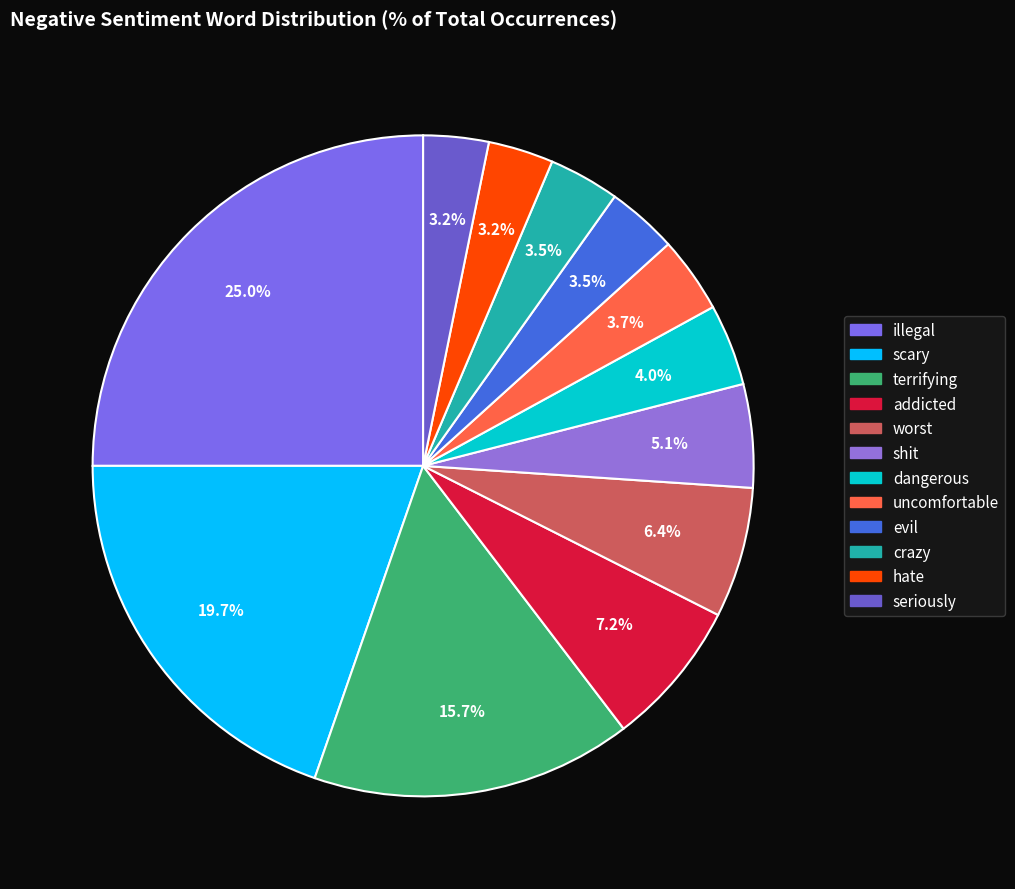

Is it true that hate is 3% of the pie?

True